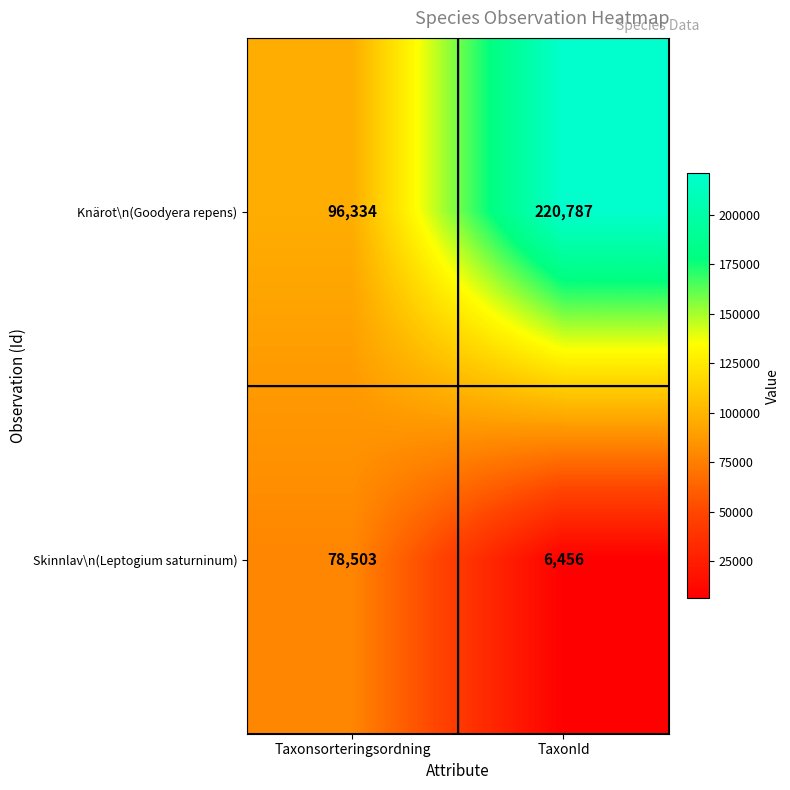

At which category is the sum across all series the highest?

TaxonId